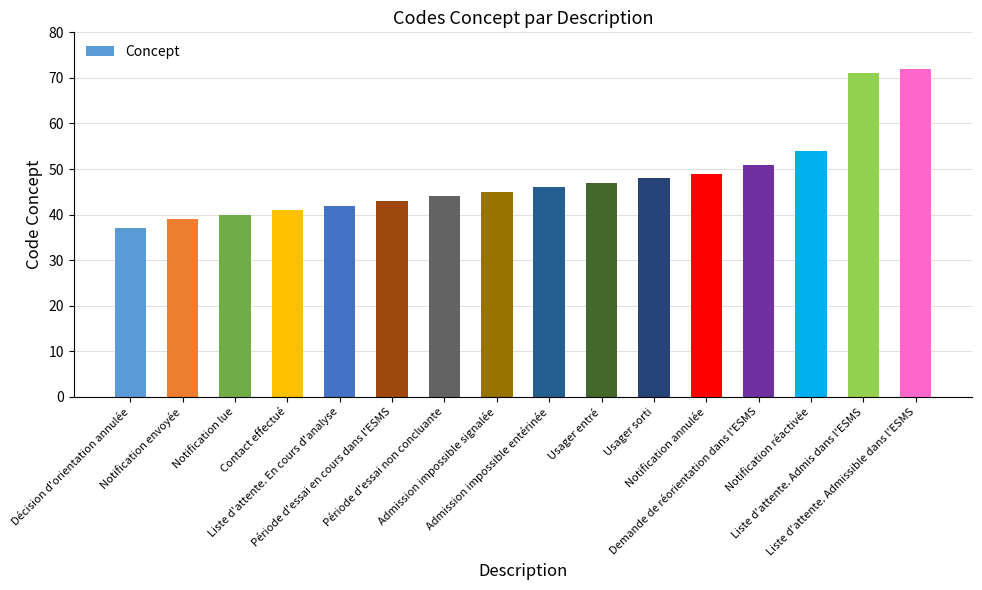

Reading left to right, list all the values displayed in this chart.

37	39	40	41	42	43	44	45	46	47	48	49	51	54	71	72